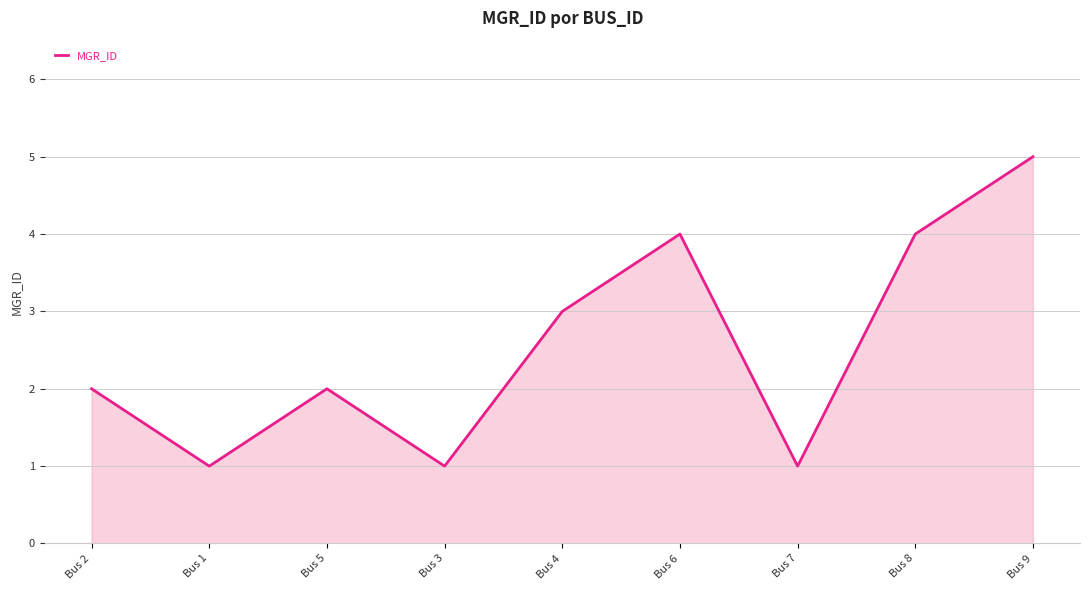

Which category has the highest value across all series?

Bus 9